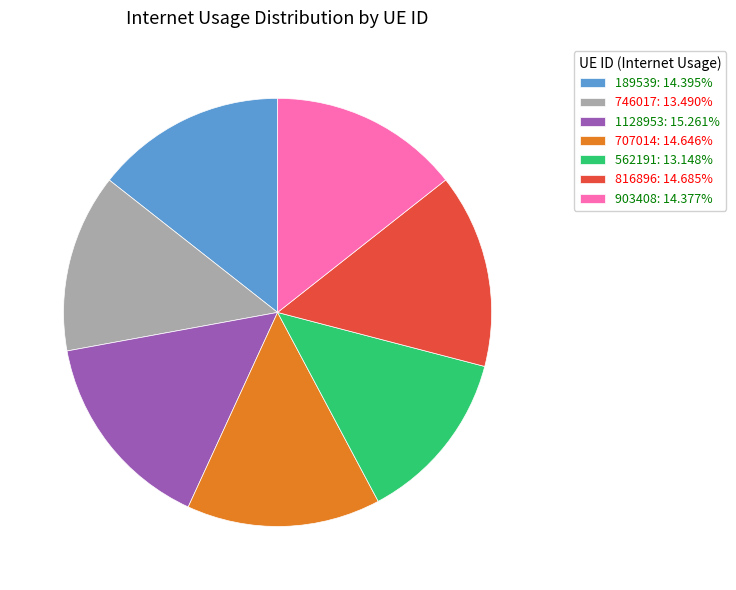

Is it true that 562191 is 18% of the pie?

False